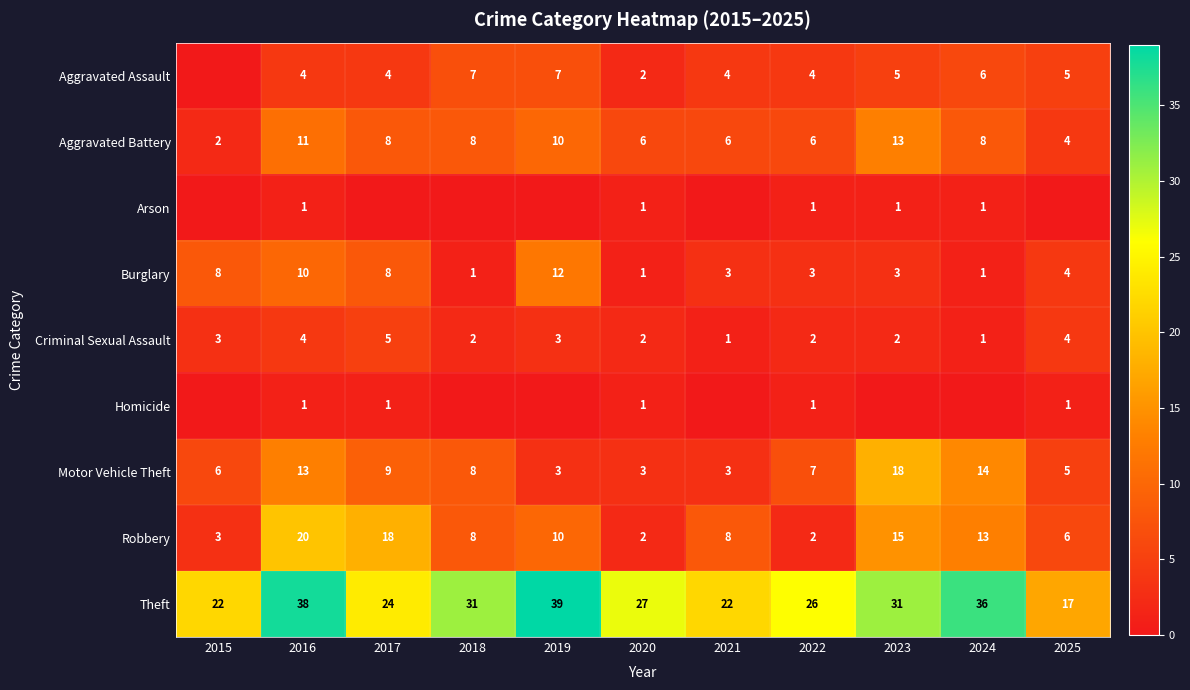

Which category has the highest value in the Robbery series?

2016